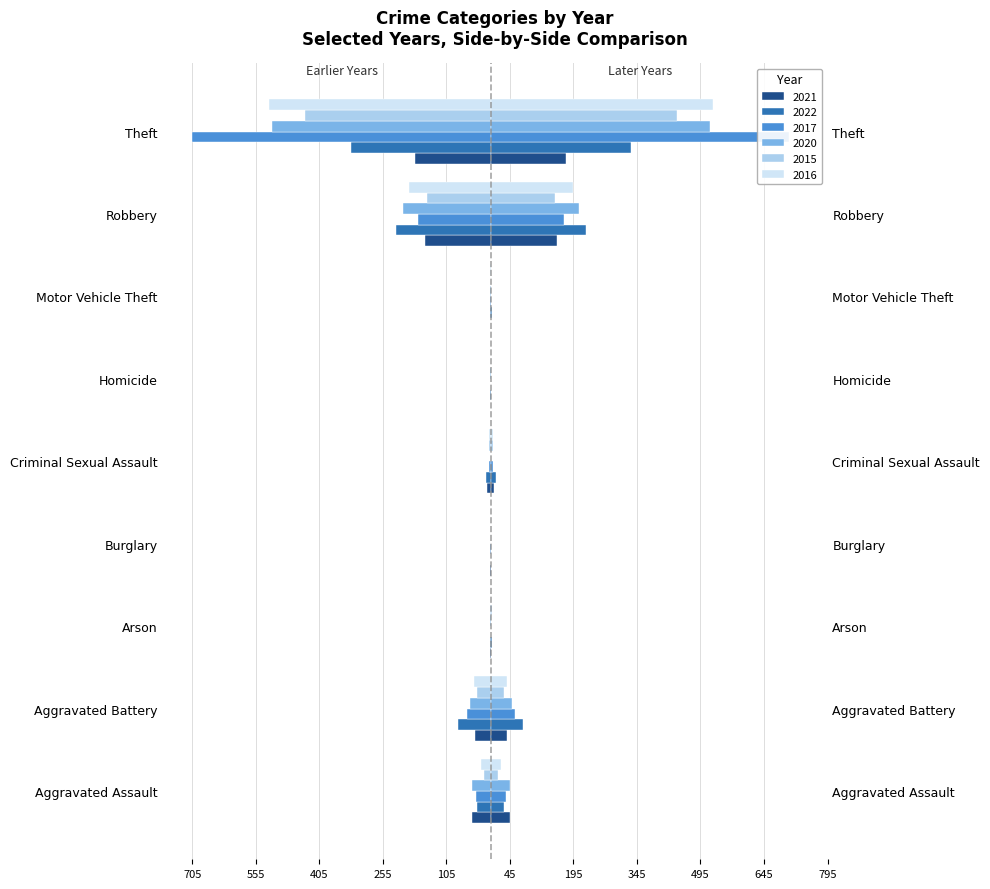

How many bars are there in total?

54